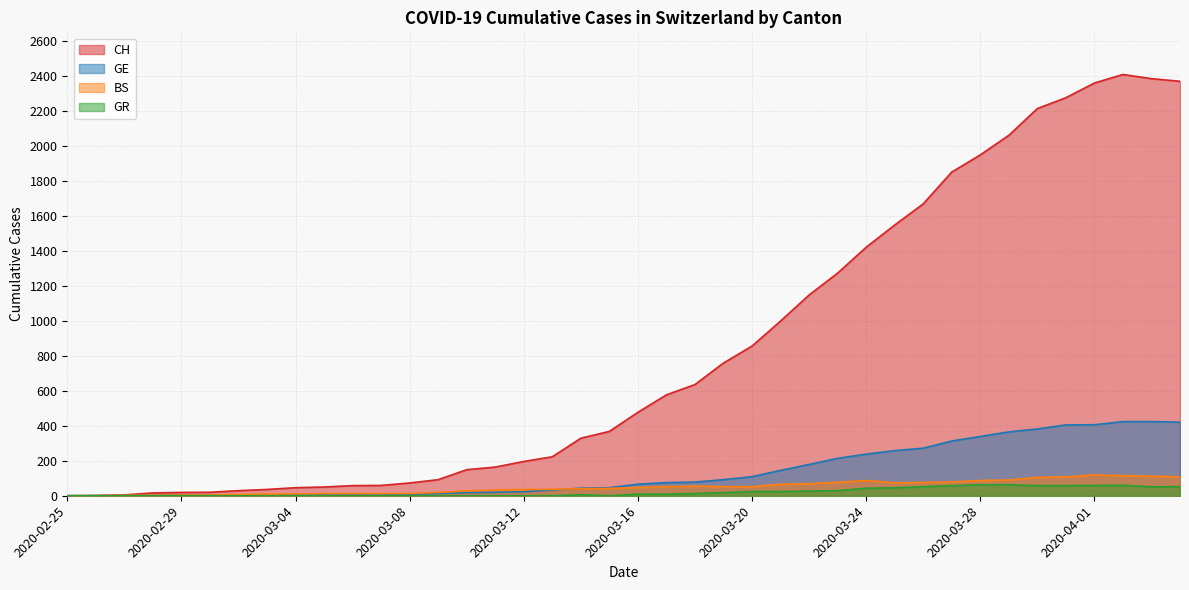

At 2020-04-03, list the series in order from smallest to largest.

GR, BS, GE, CH